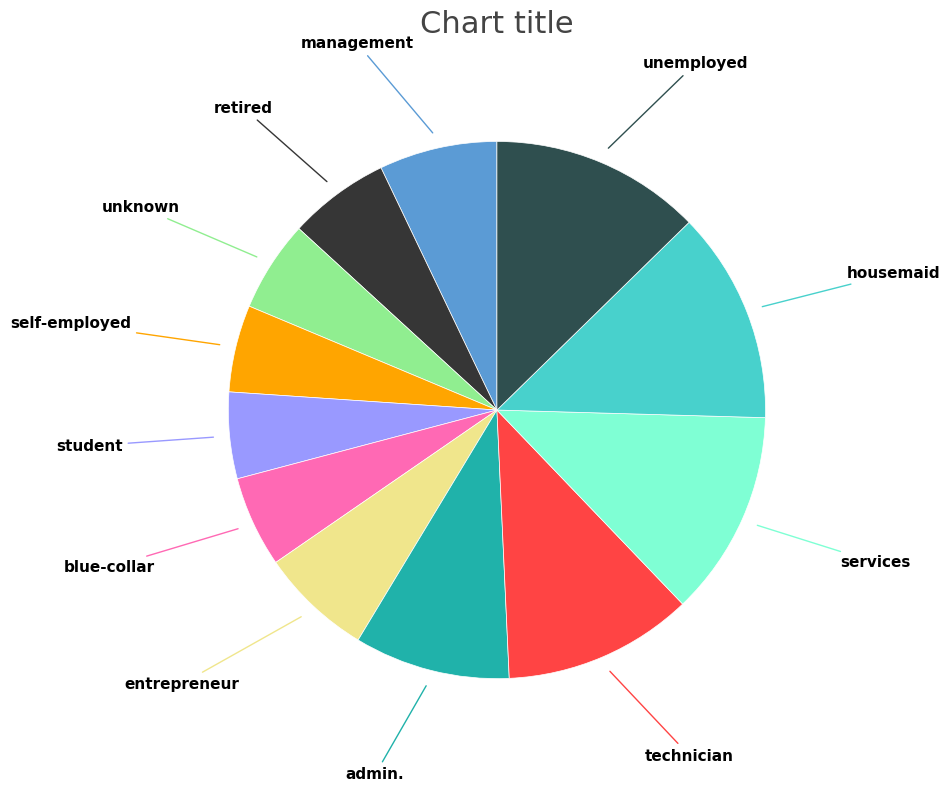

Which has a higher value, unemployed or unknown?

unemployed